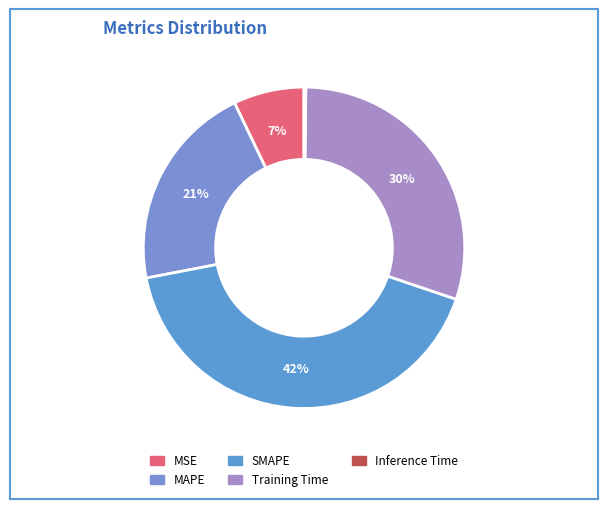

What is the total percentage of Training Time and MSE?

37.1%